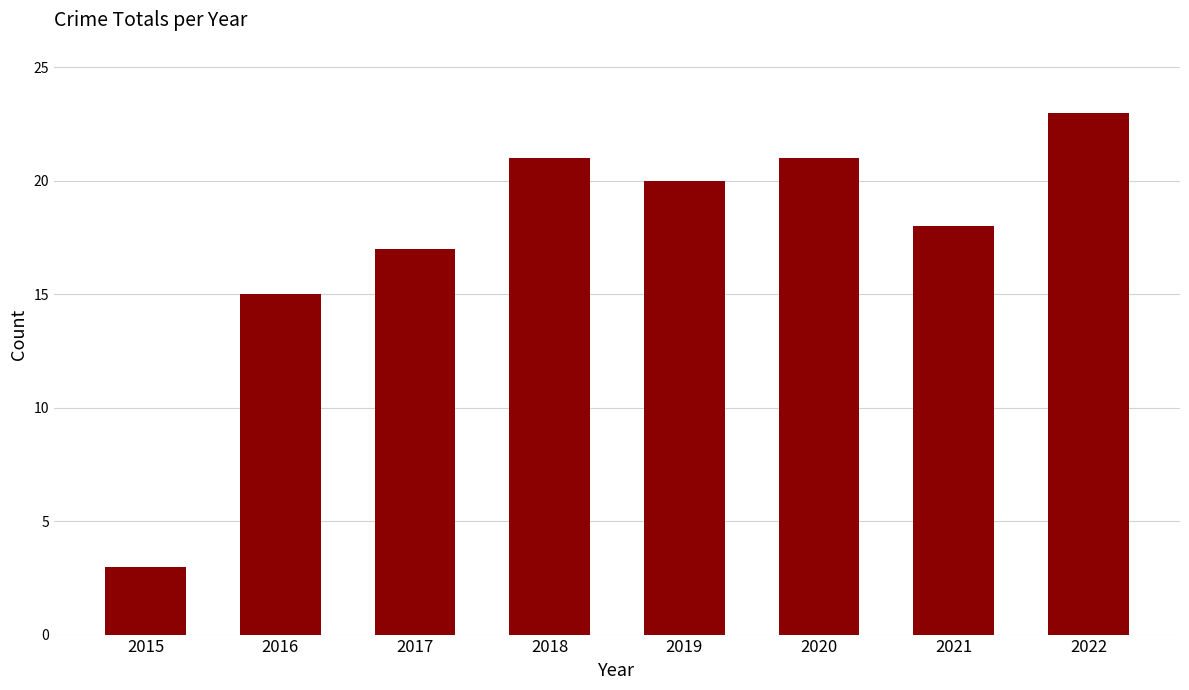

Approximately how many times larger is the value at 2022 compared to 2021?

1.3